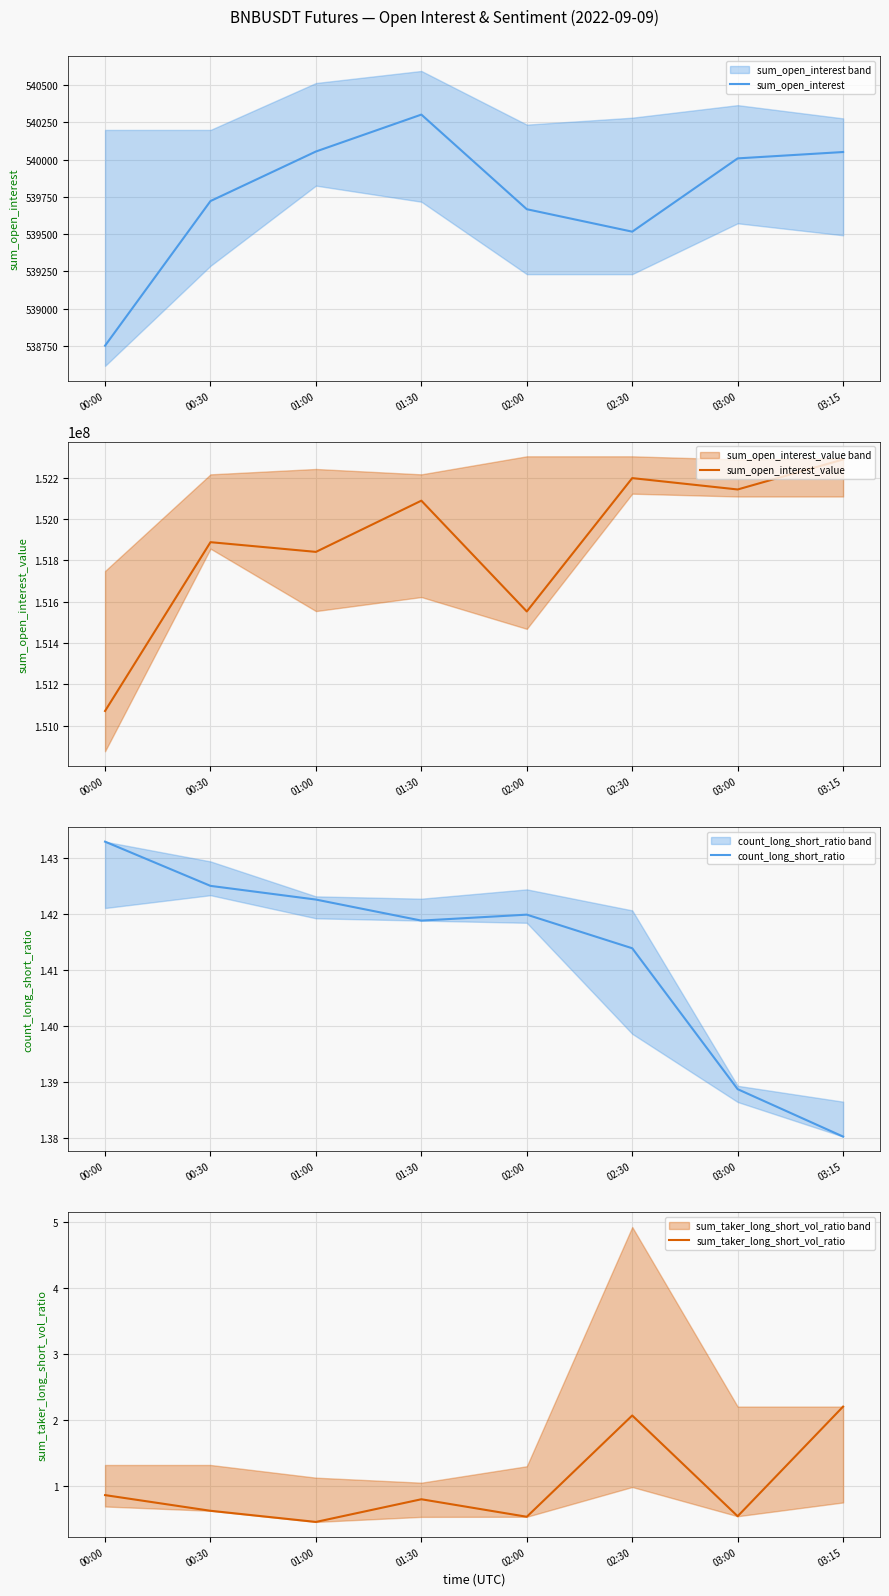

What is the value of the sum_open_interest_value point at the 8th from the left?

152288823.6